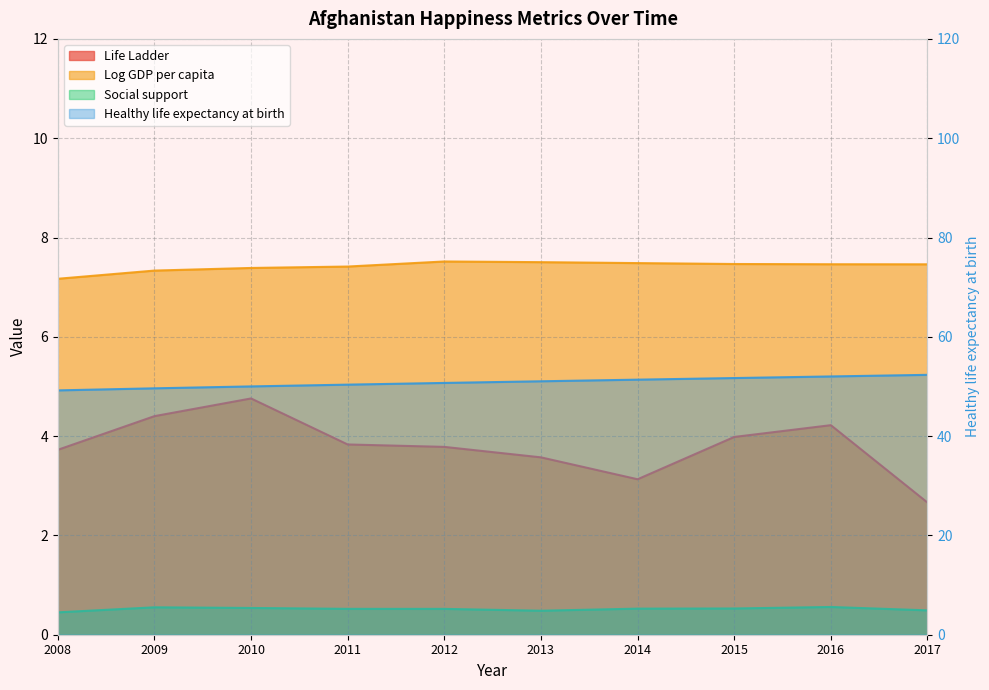

Where is Healthy life expectancy at birth nearest to the value 50?

2010